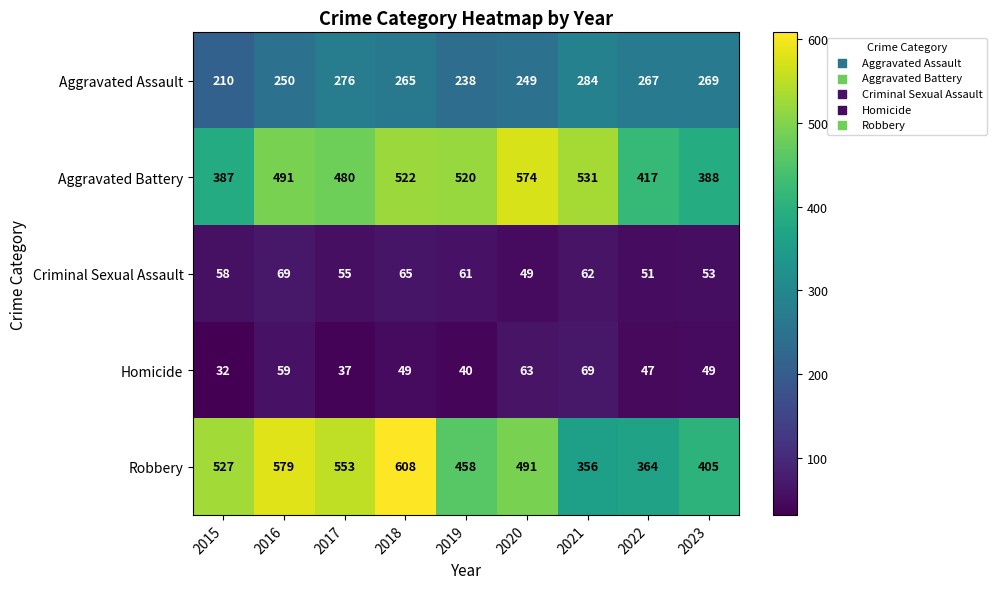

What is the total value across all series at 2015?

1214